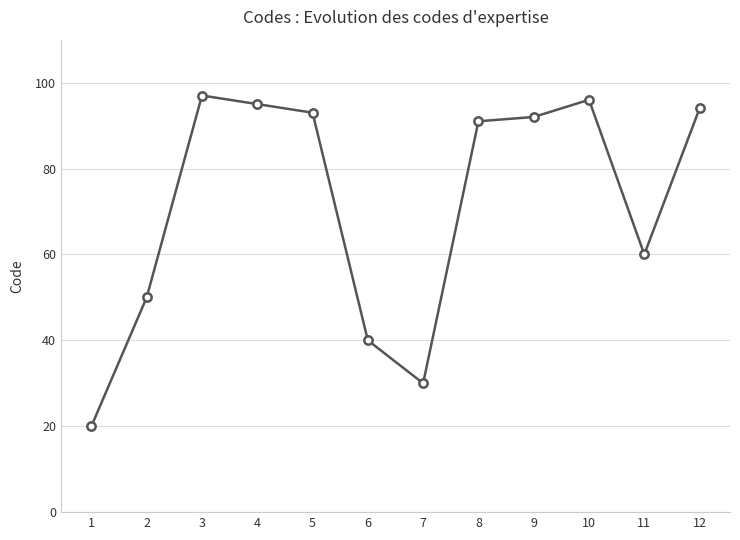

True or false: the data shows 25 at 4.

False